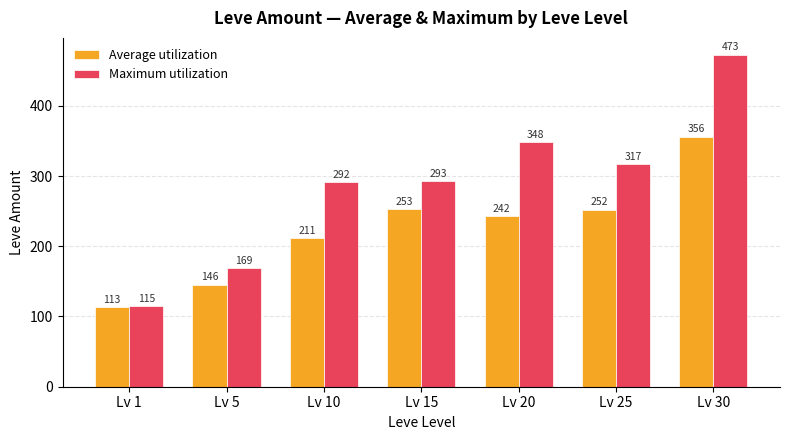

What is the difference between the maximum and minimum values in the Average utilization series?

243.1